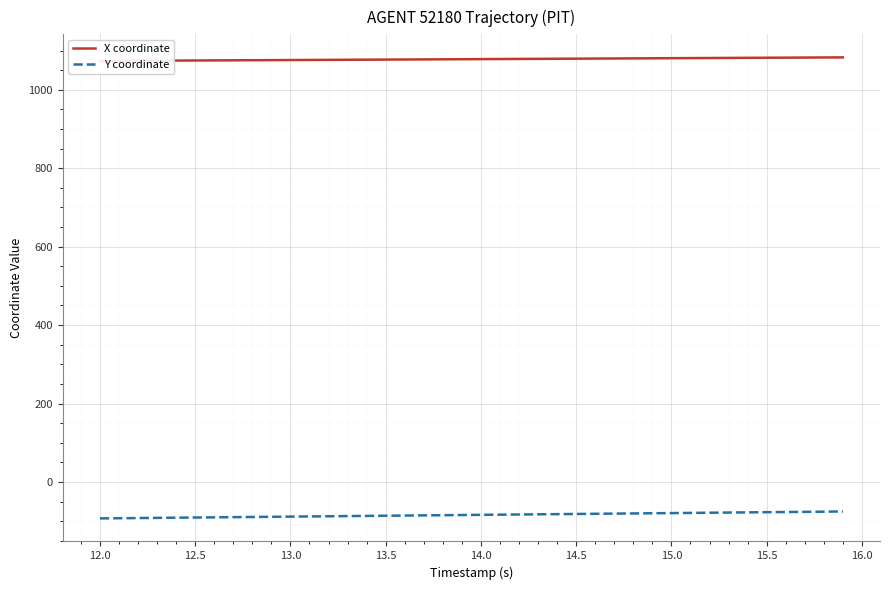

Which series has the largest range (max minus min)?

Y coordinate